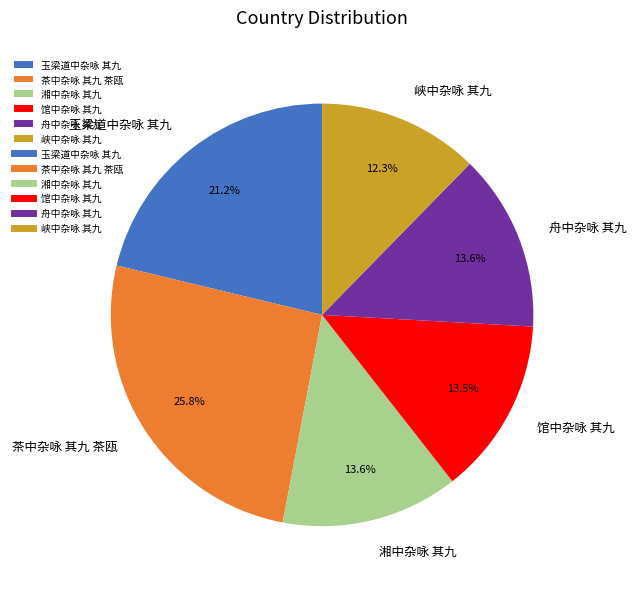

Approximately how many times larger is the value at 湘中杂咏 其九 compared to 舟中杂咏 其九?

1.0